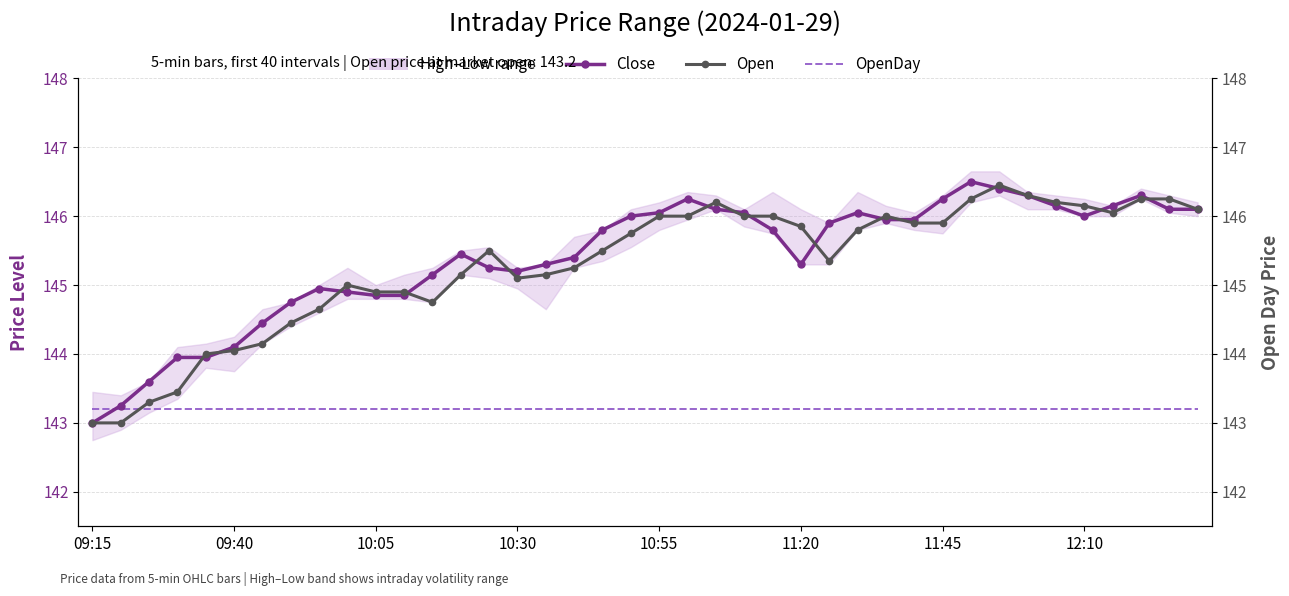

Which series has the widest spread of values?

Close